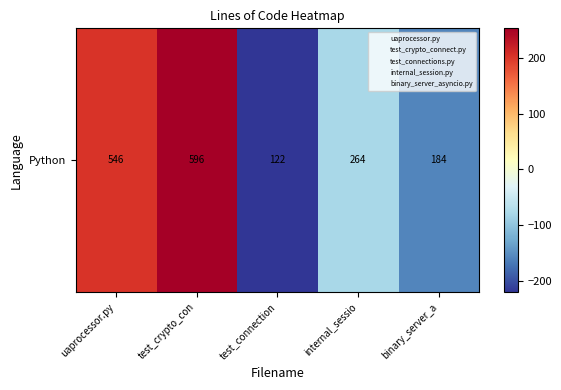

Reading right to left, extract all data points from this chart.

binary_server_a=-158.4	internal_sessio=-78.4	test_connection=-220.4	test_crypto_con=253.6	uaprocessor.py=203.6